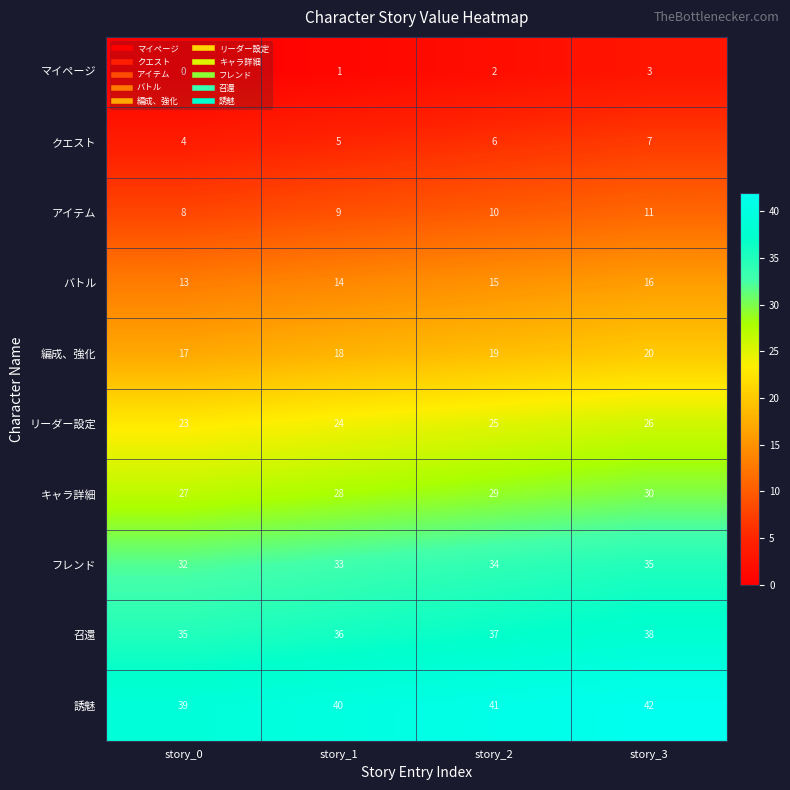

At how many categories does at least one series exceed 13?

4